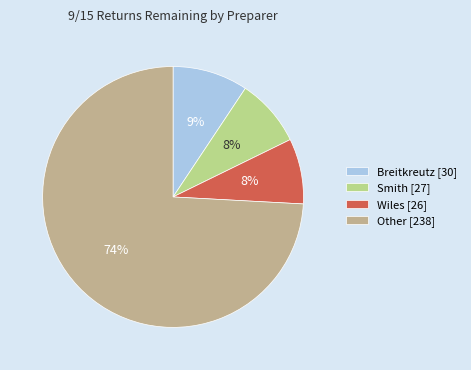

Combined, do Breitkreutz [30] and Other [238] account for over 50%?

Yes